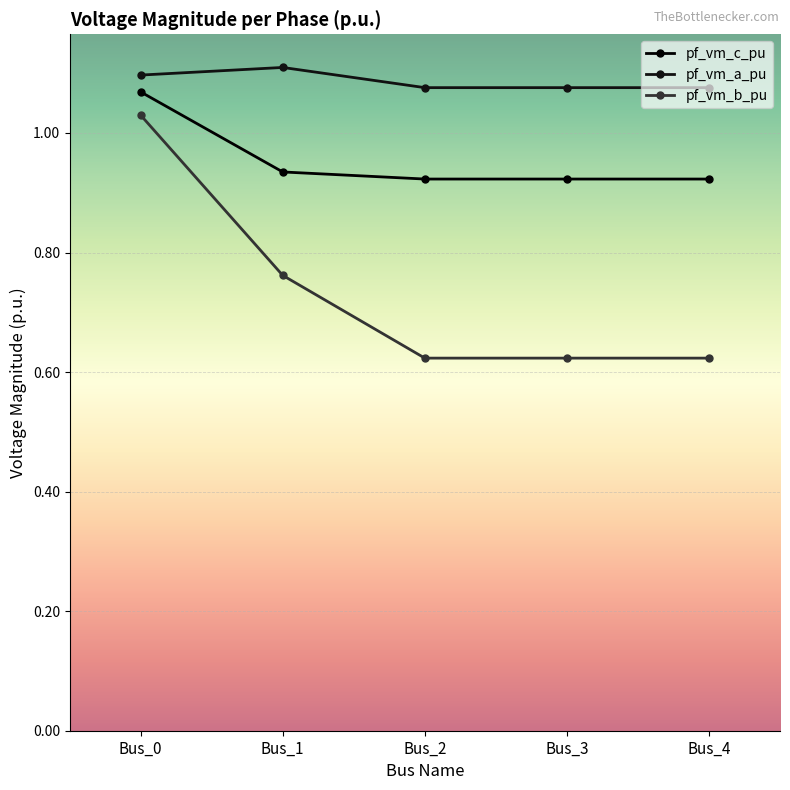

What is the average value of the pf_vm_b_pu series?

0.7